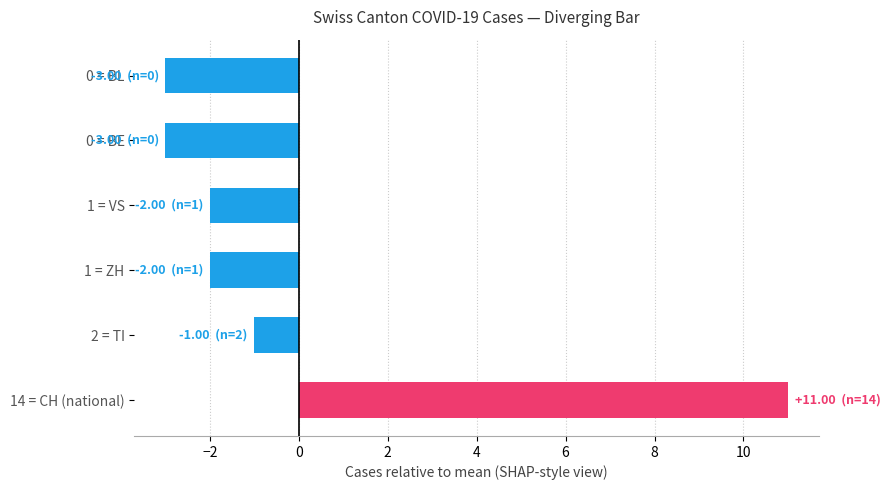

How many series are shown in this chart?

1